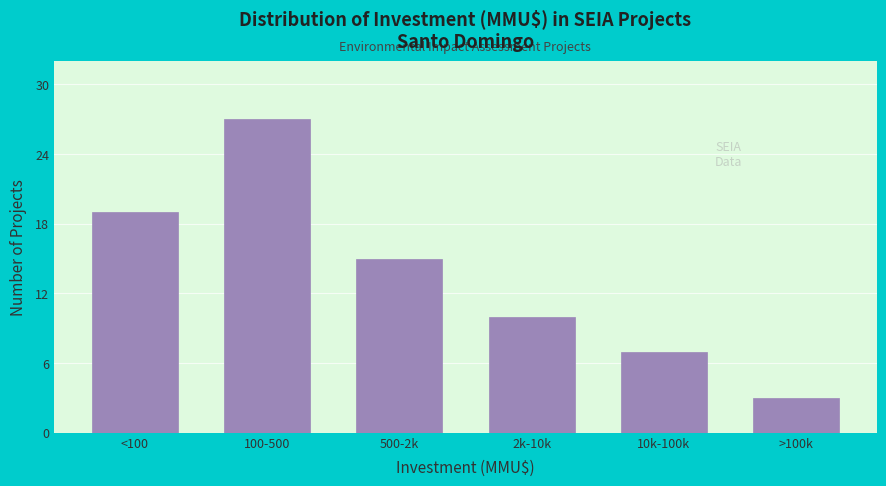

Reading left to right, list all the values displayed in this chart.

<100=19	100-500=27	500-2k=15	2k-10k=10	10k-100k=7	>100k=3